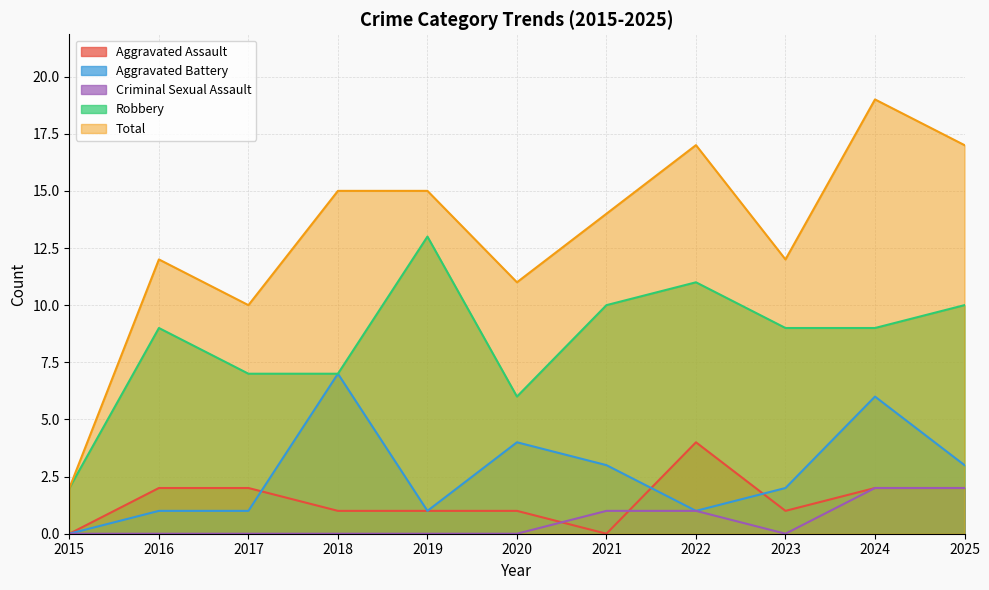

What is the average value of the Aggravated Assault series?

1